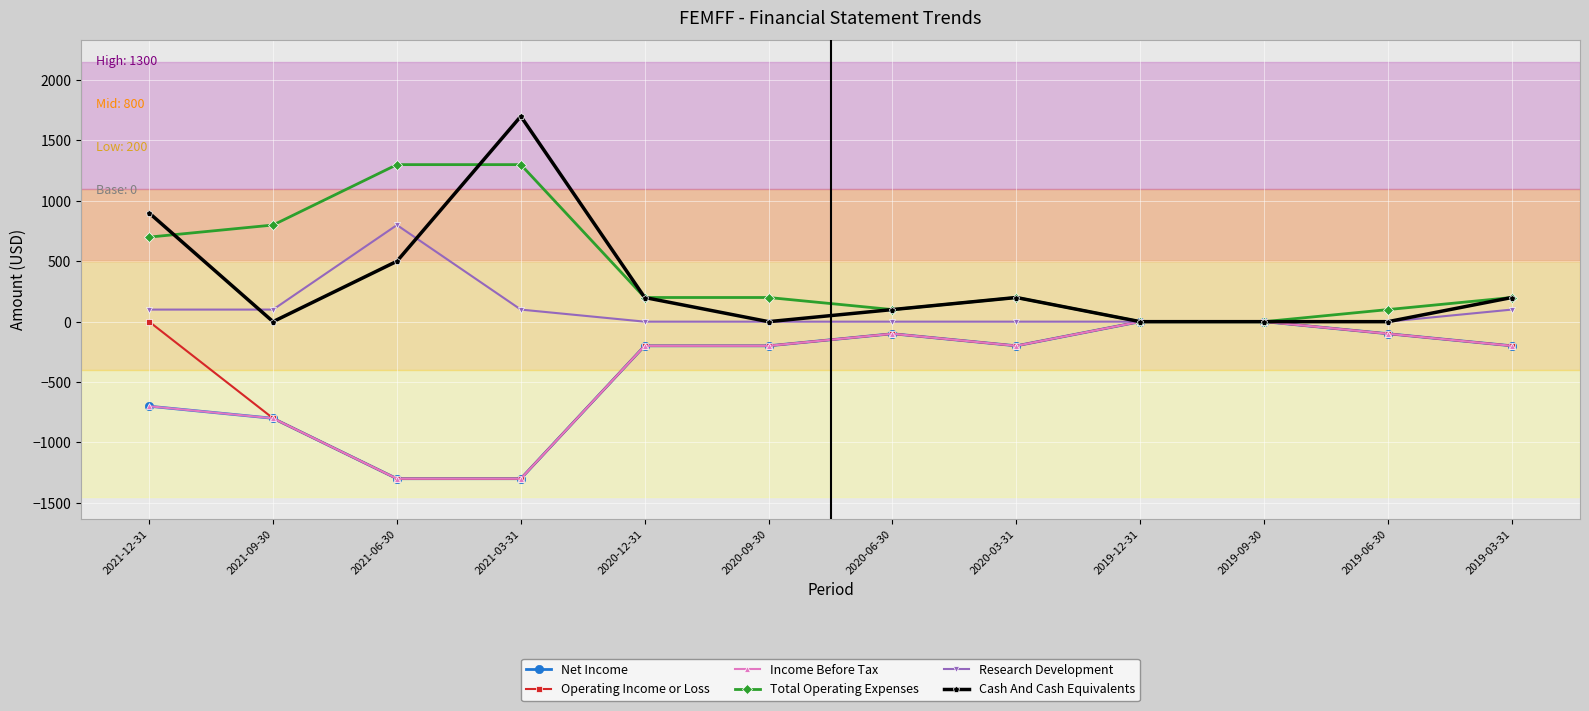

Which category has the lowest value across all series?

2021-06-30